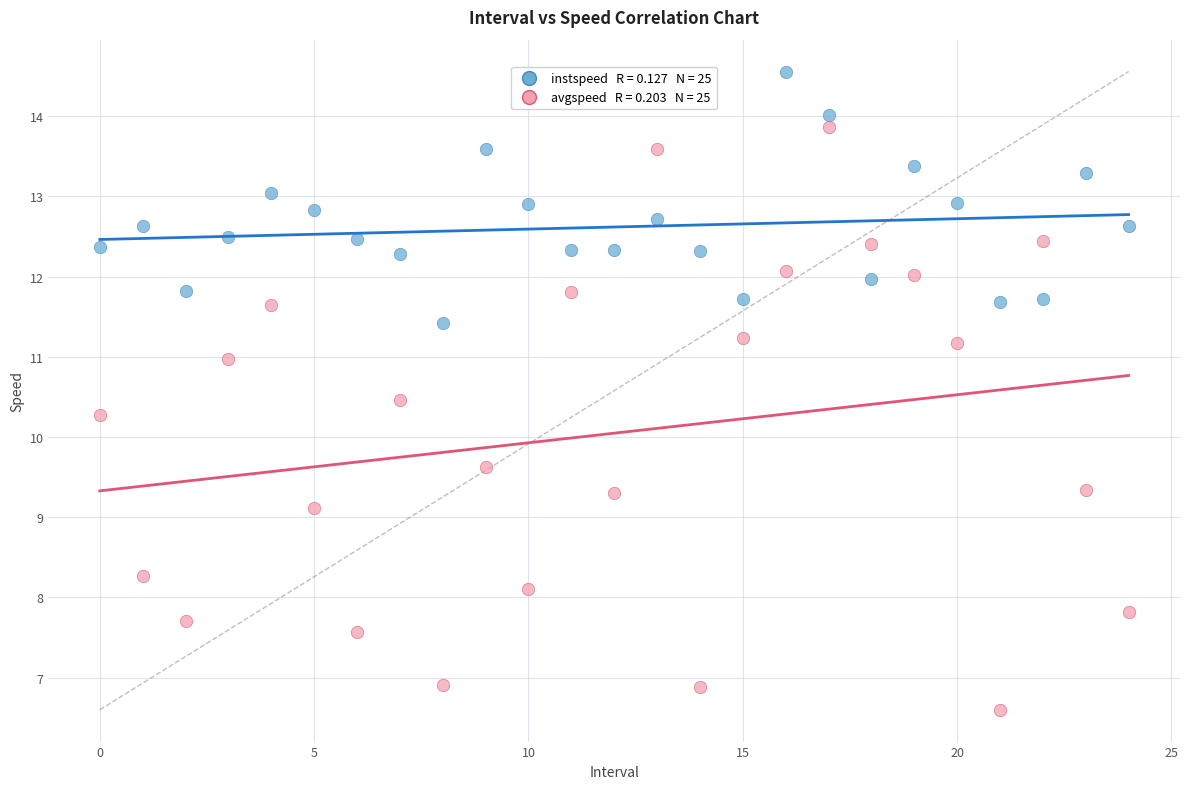

Across all series, what Y value is closest to 10?

10.3